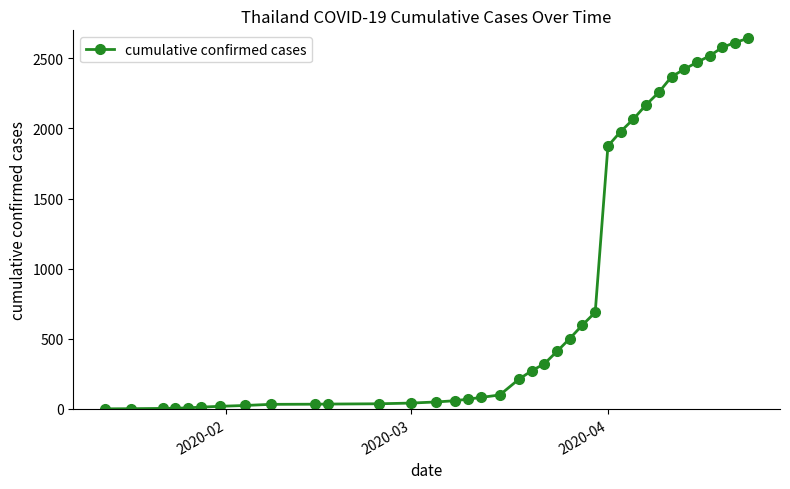

How many lines are shown in the chart?

1